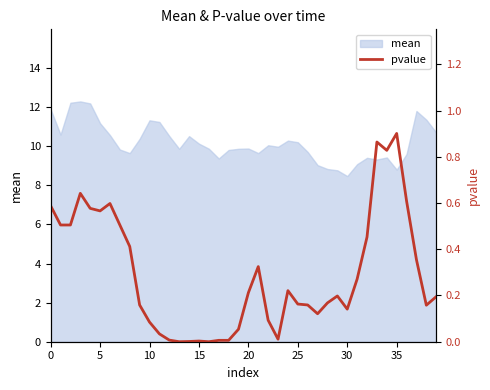

What is the highest value of the mean series?

12.3